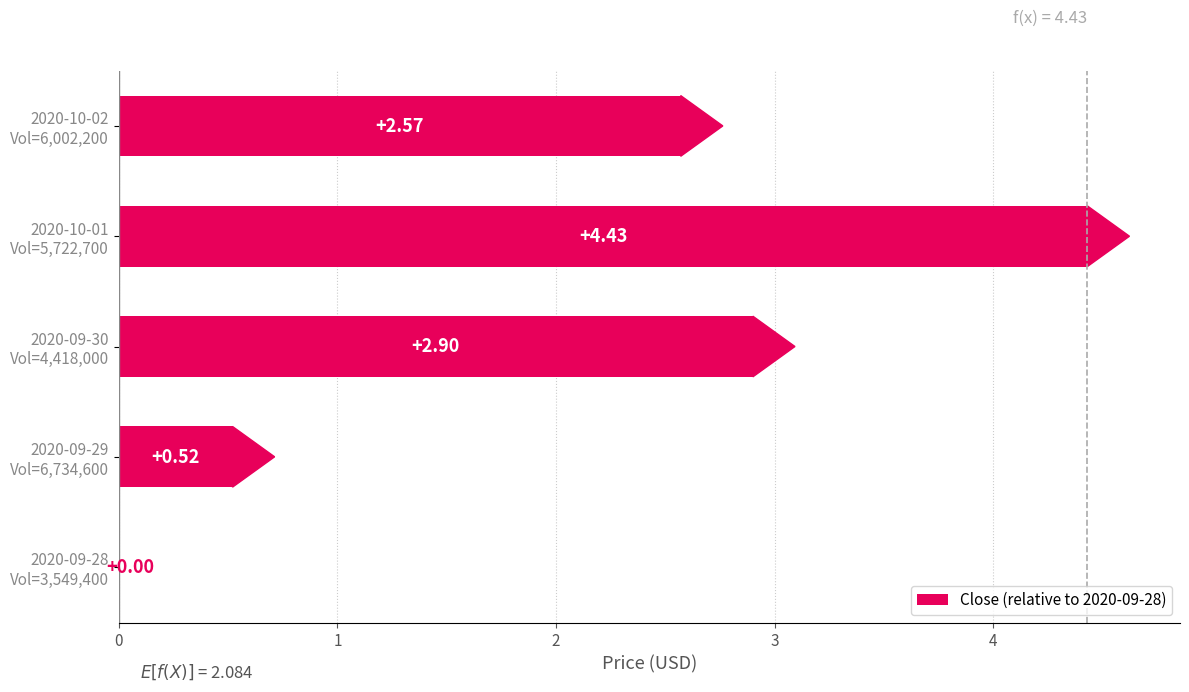

What is the average value?

2.1